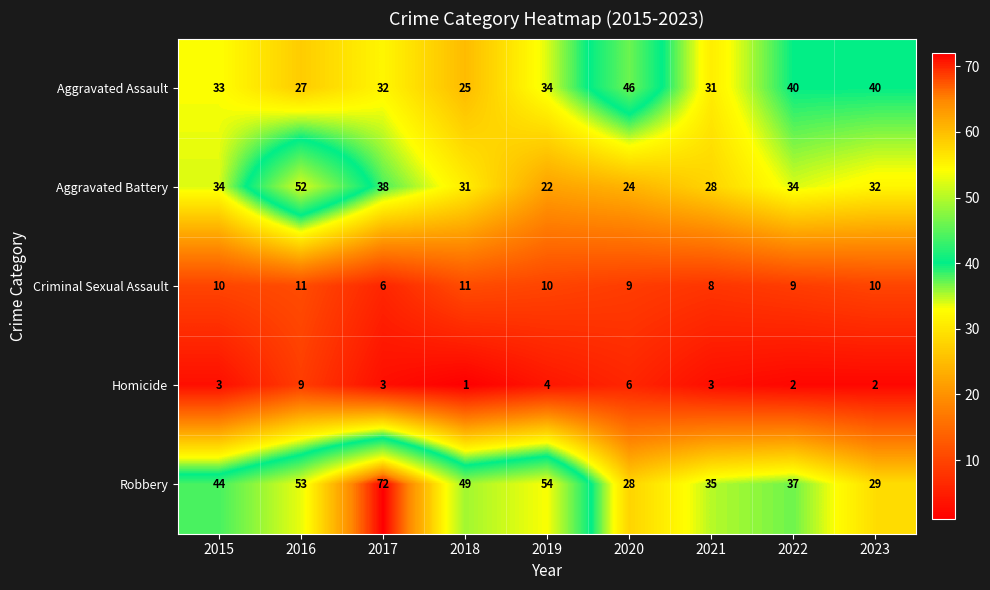

What is the total value across all series at 2022?

122